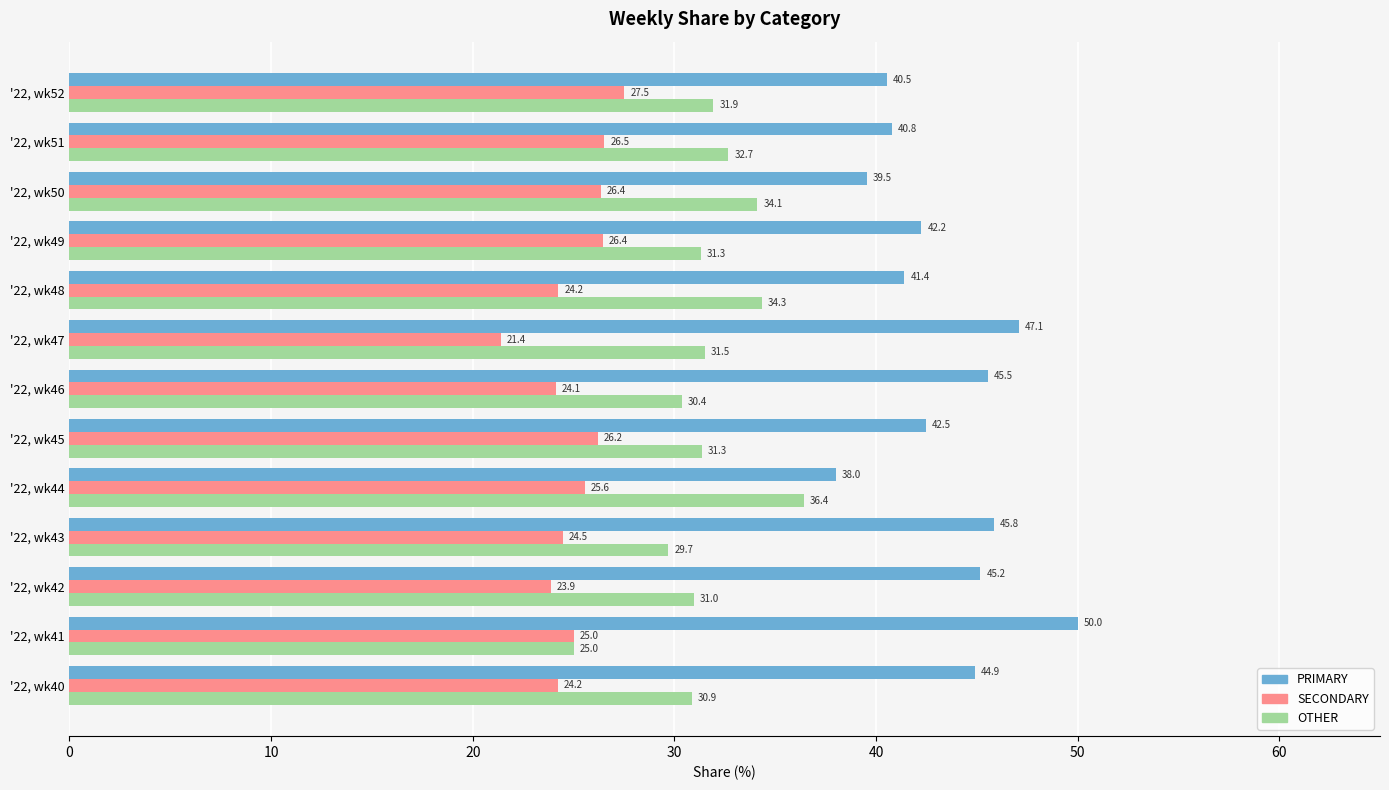

At how many categories does at least one series exceed 24?

13